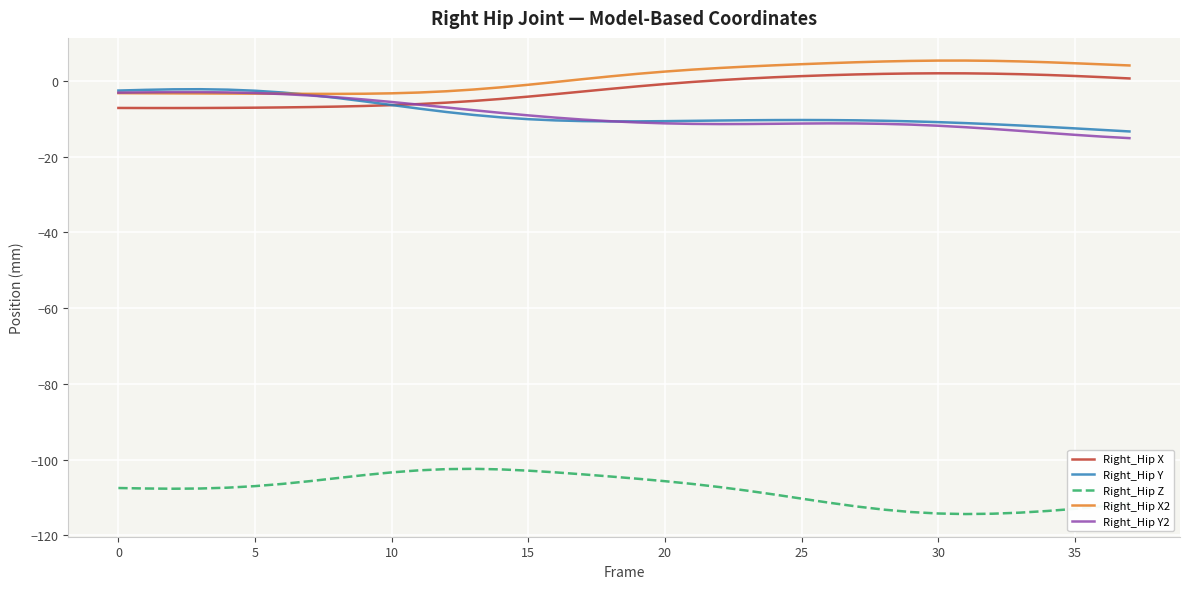

True or false: Right_Hip Z and Right_Hip X2 cross at least once.

False